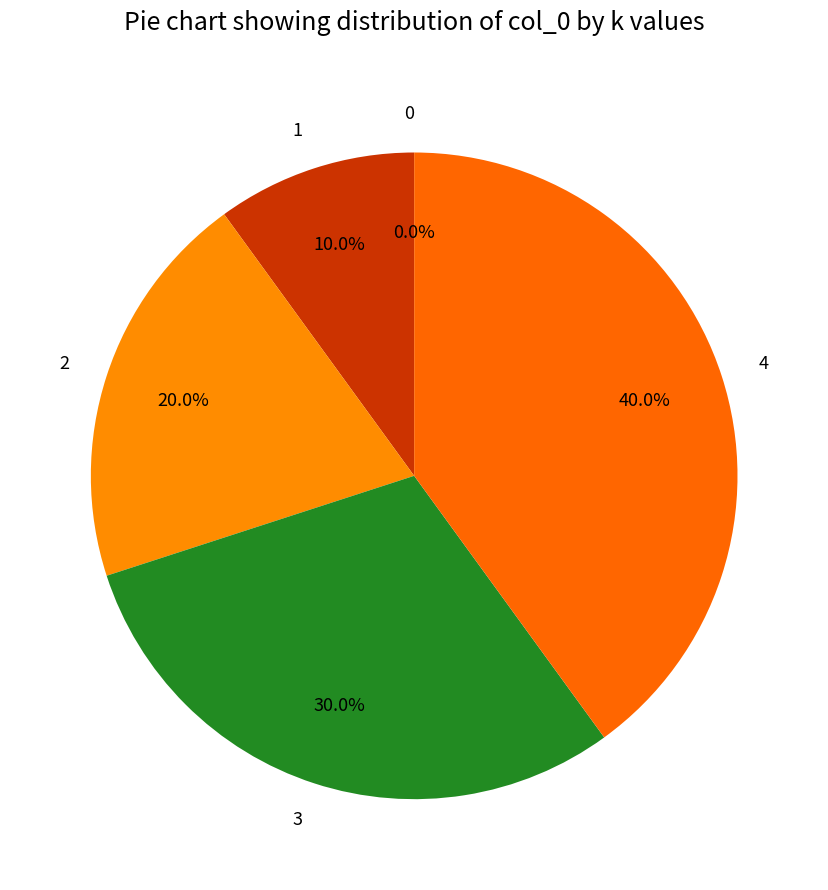

How many segments does this pie chart have?

5